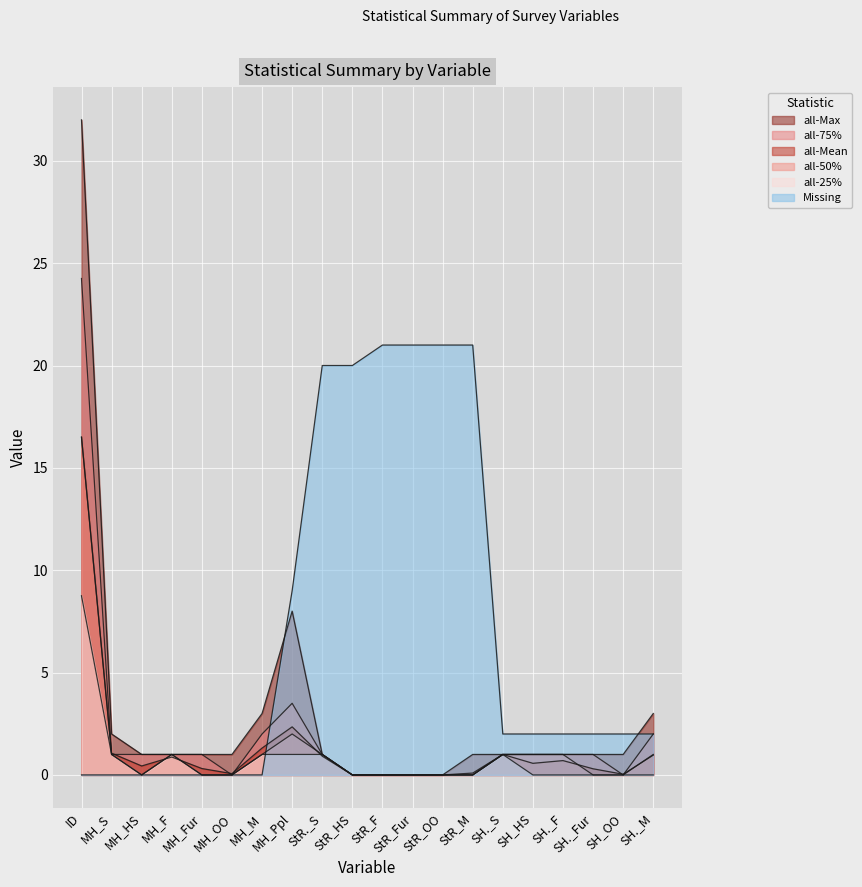

At how many categories does at least one series exceed 16?

7